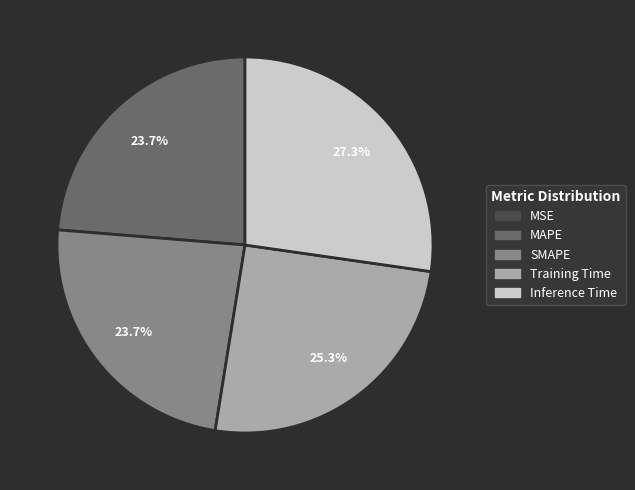

What percentage is the MAPE slice, to the nearest percent?

24%